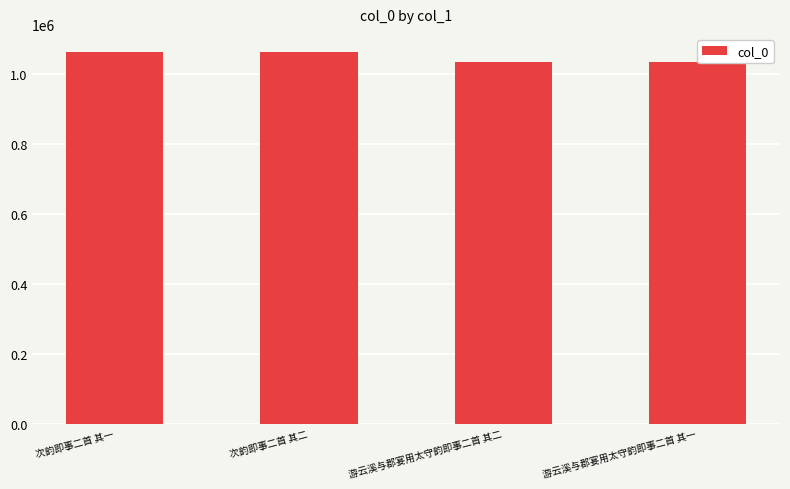

What is the difference between the values at 游云溪与郡宴用太守韵即事二首 其一 and 次韵即事二首 其二?

28312